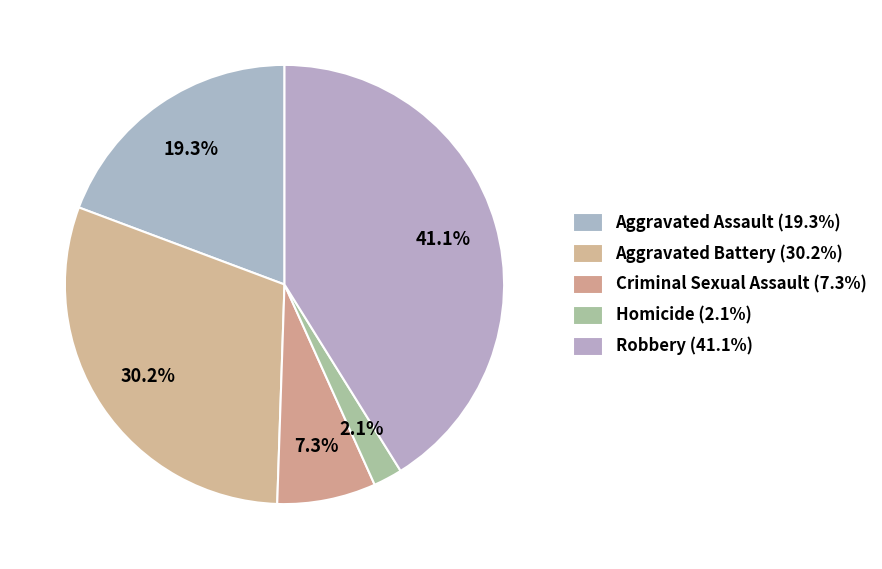

To the nearest percent, what is the difference between the largest and smallest slice percentages?

39%